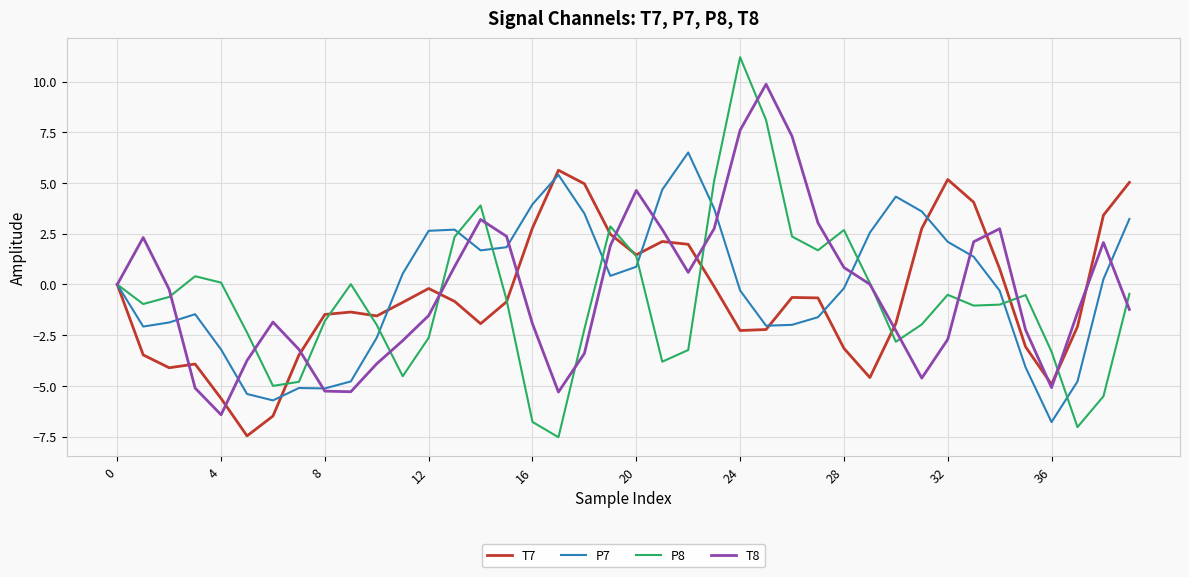

Which series has the largest range (max minus min)?

P8